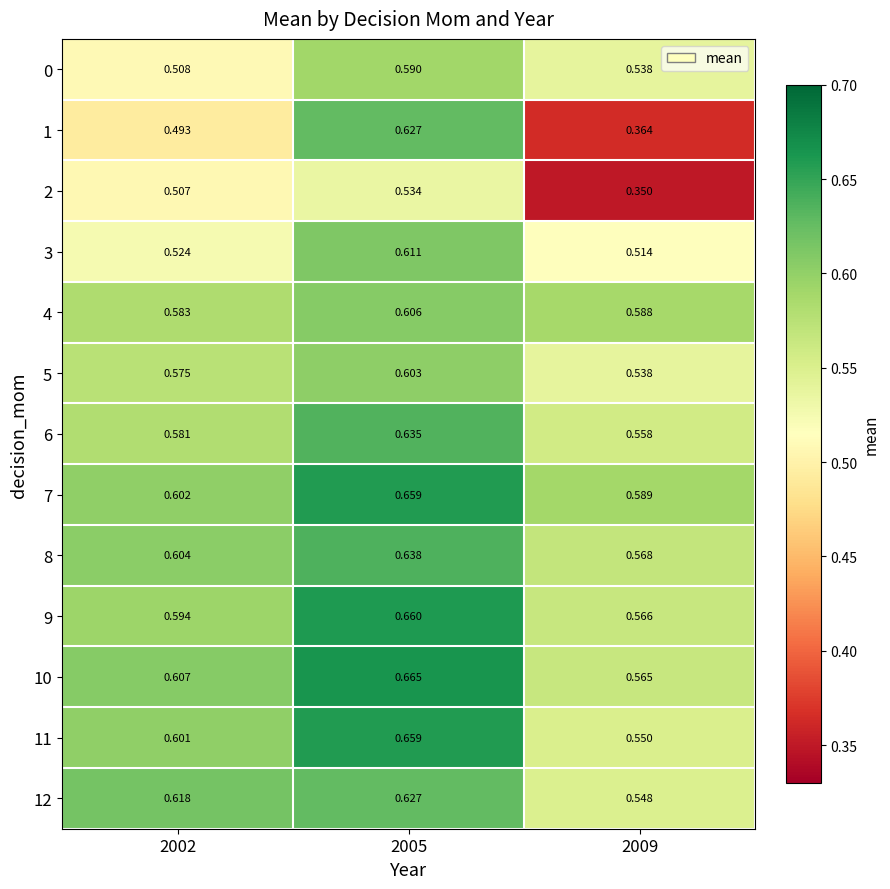

Is the value of 12 at 2009 greater than the value of 9 at 2005?

No